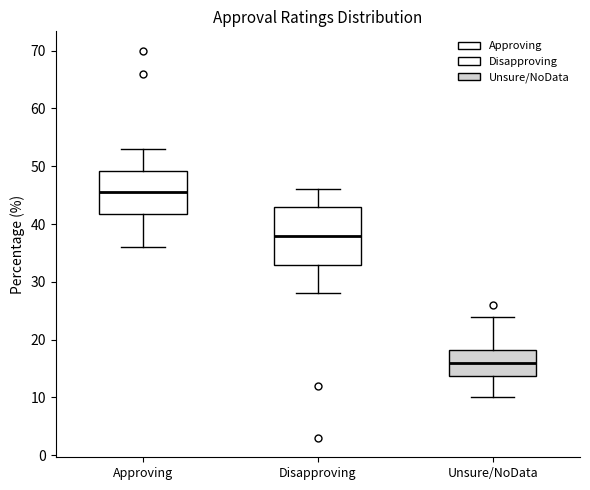

Reading left to right, read every box against the y-axis: the position of its median line, the range the box covers, and the ends of its whiskers. The values are not printed on the chart, so give them approximately, as read against the axis.

Approving: median 46, box 42 to 49, whiskers 36 to 53
Disapproving: median 38, box 33 to 43, whiskers 28 to 46
Unsure/NoData: median 16, box 14 to 18, whiskers 10 to 24